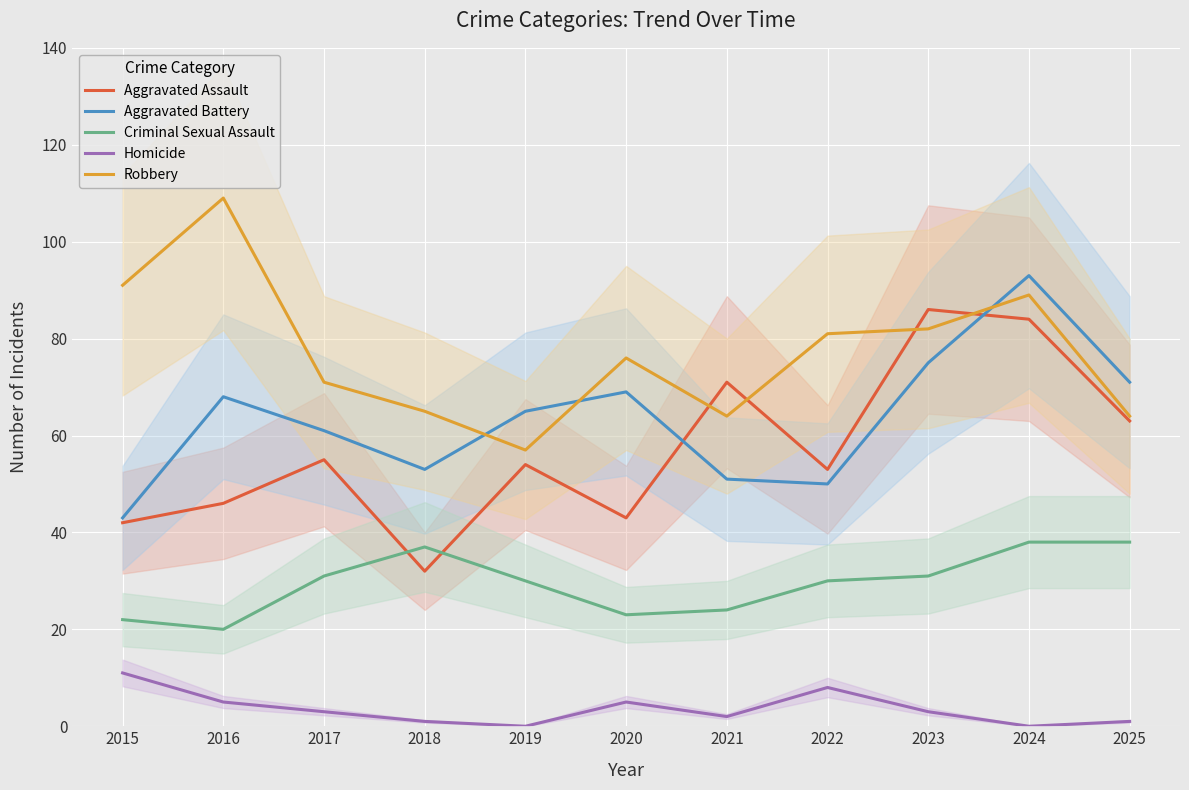

True or false: Robbery has more than 0 points higher than both neighbors.

True